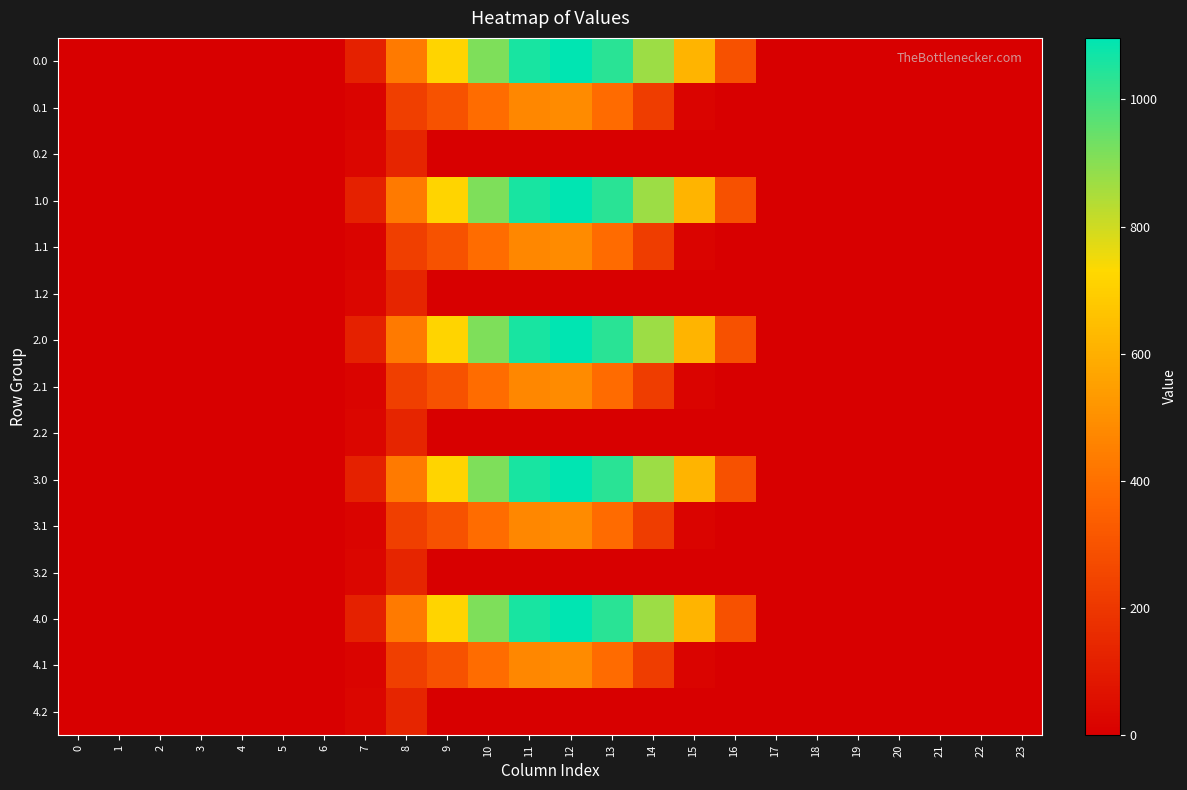

Rank the series by their maximum value, from highest to lowest.

row_0, row_3, row_6, row_9, row_12, row_1, row_4, row_7, row_10, row_13, row_2, row_5, row_8, row_11, row_14